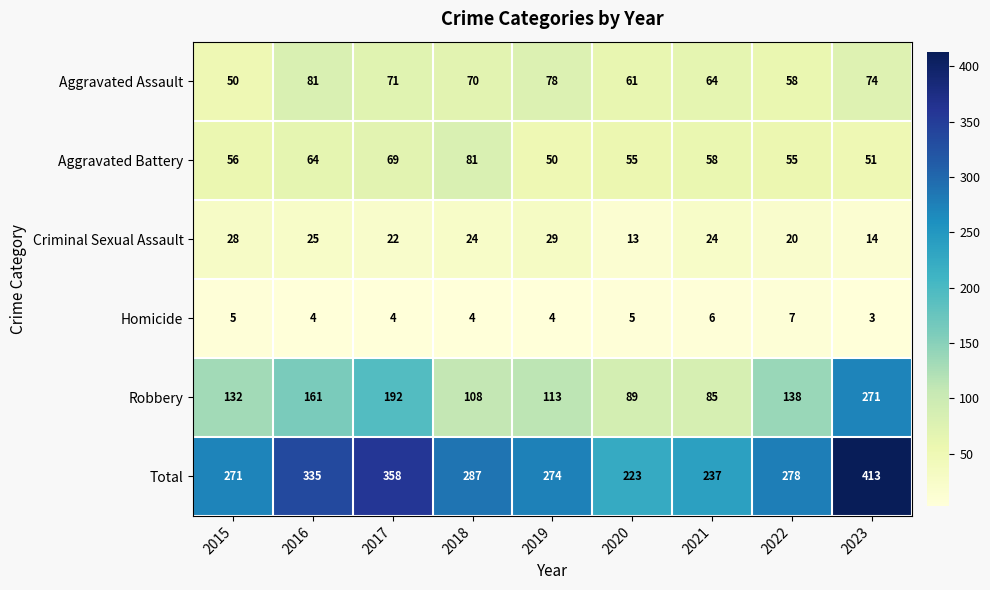

Which series changed the most between 2016 and 2021?

Total